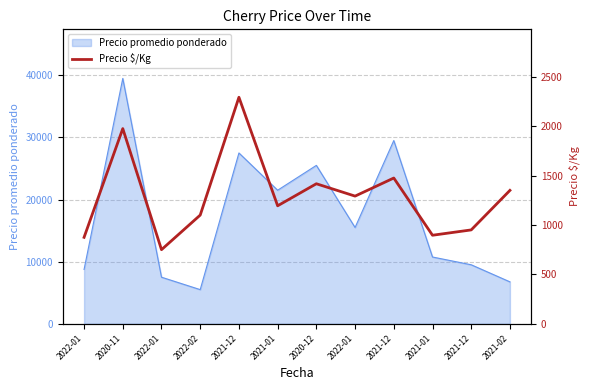

Which category has the lowest value across all series?

2022-01